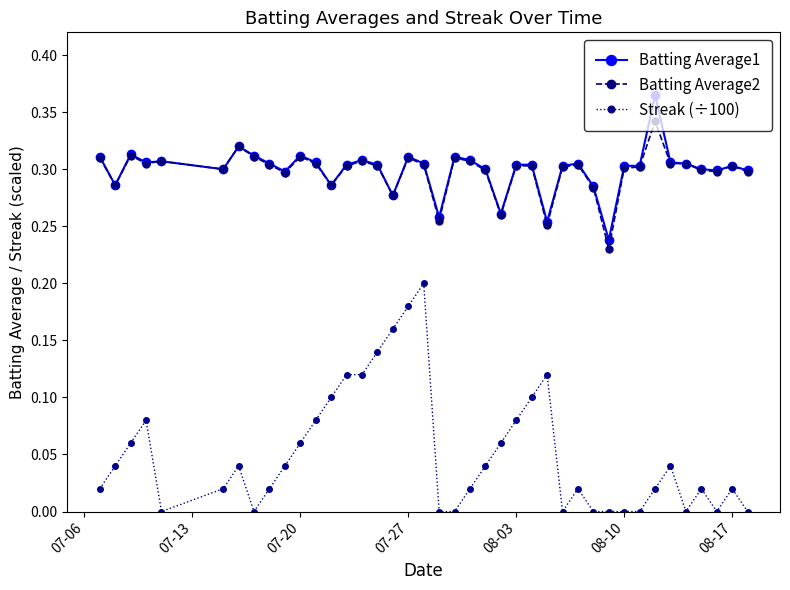

True or false: Batting Average1 and Streak (÷100) intersect in this chart.

False